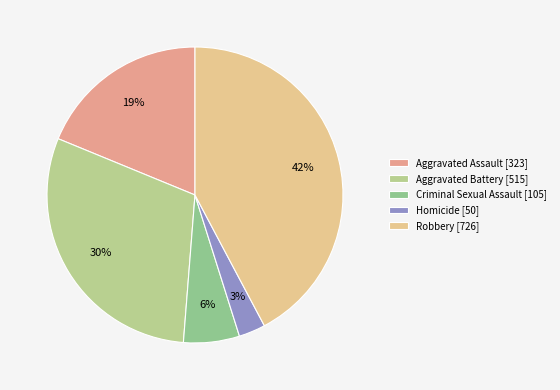

Count the number of slices in the pie.

5